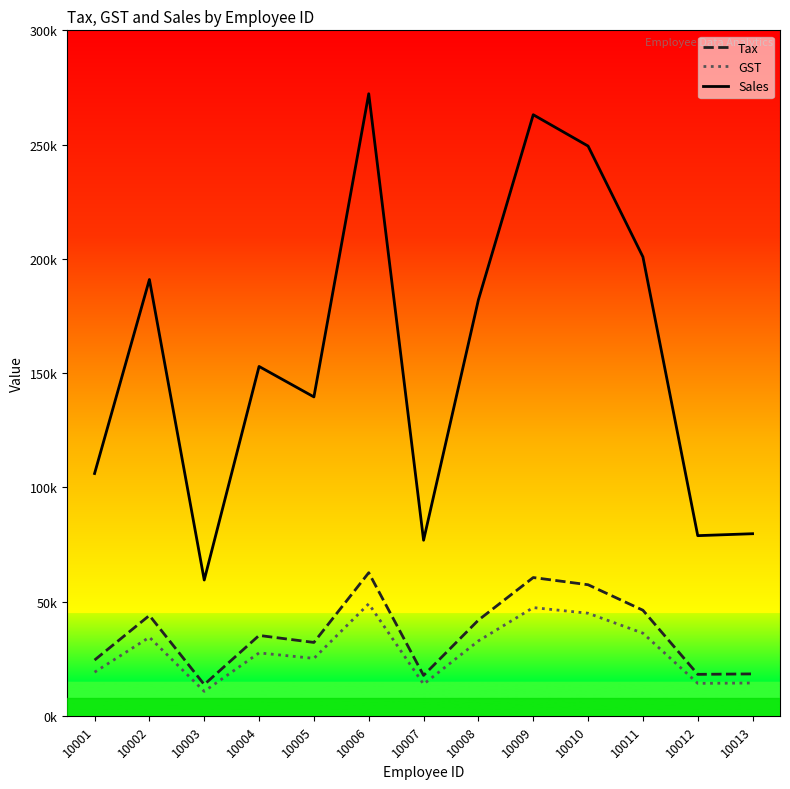

What is the greatest value displayed?

272244.0